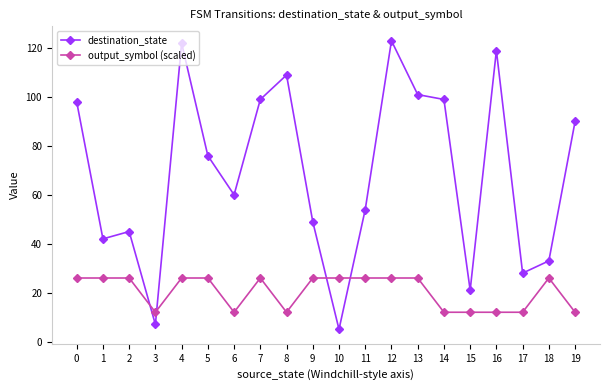

What is the approximate value of destination_state at 18?

33